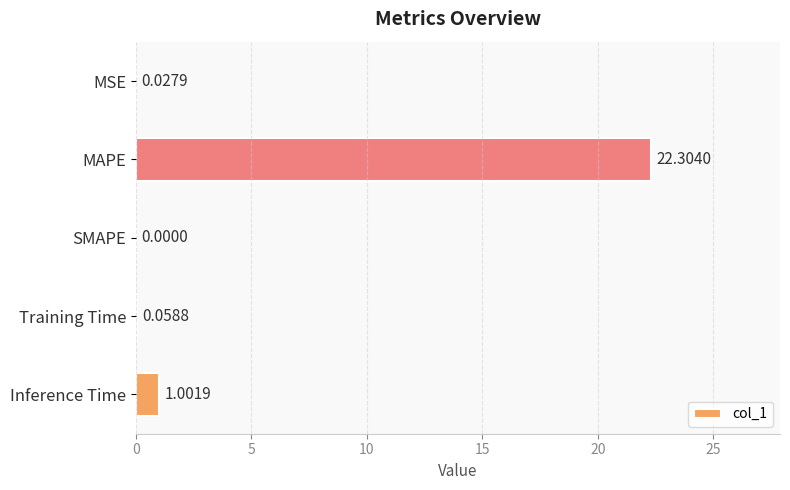

Which category has the highest value across all series?

MAPE